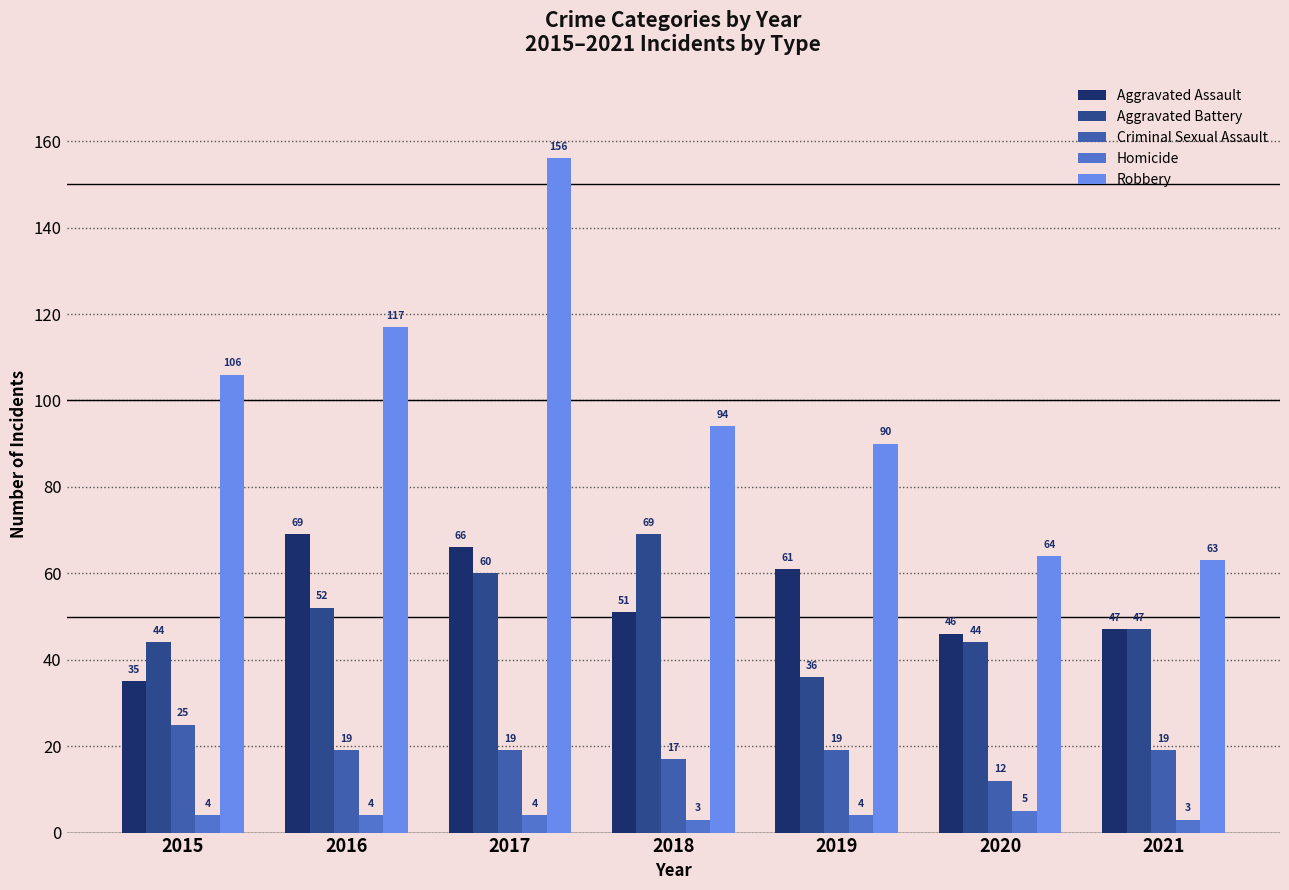

Rank the series at 2015 from lowest to highest value.

Homicide, Criminal Sexual Assault, Aggravated Assault, Aggravated Battery, Robbery